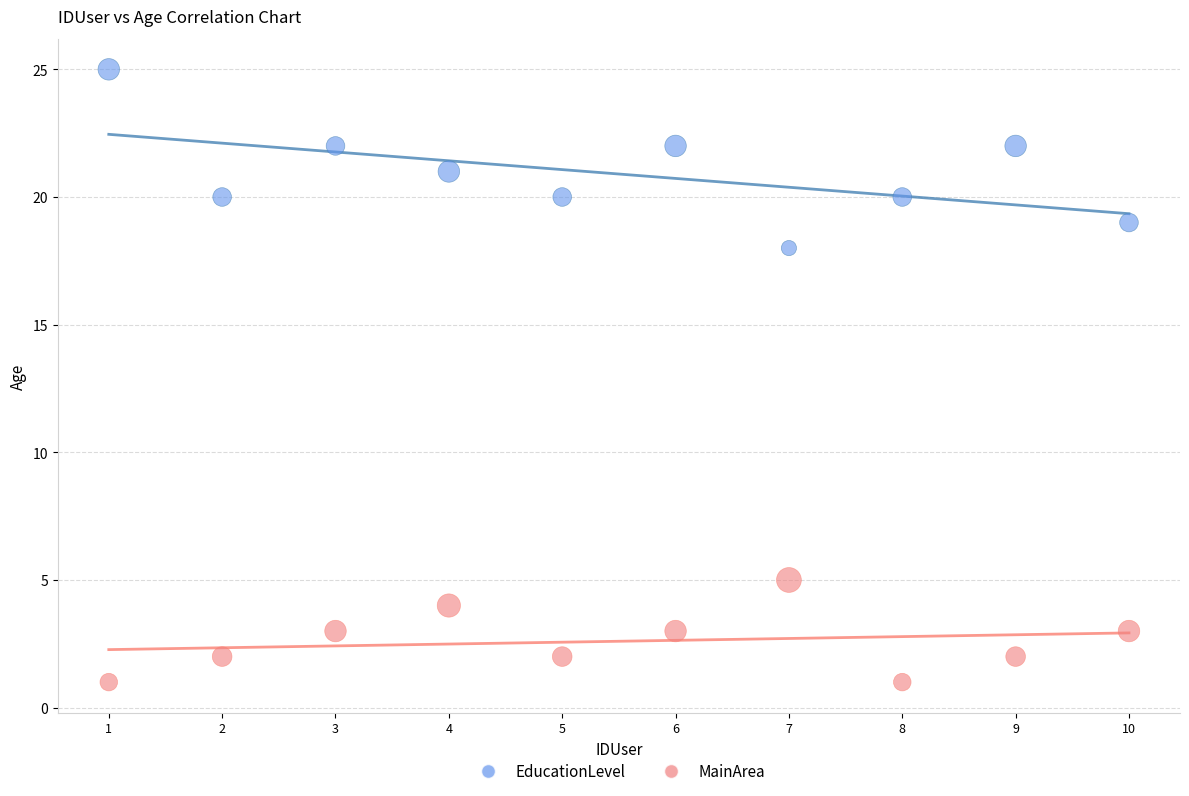

Which series contains the highest Y value?

EducationLevel